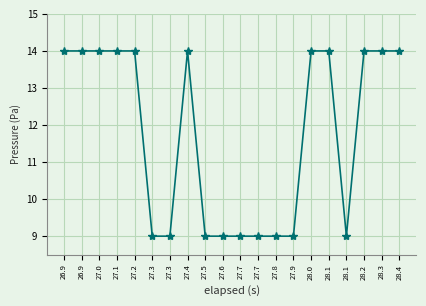

The chart shows a value of 14.0 at 28.1. True or false?

True